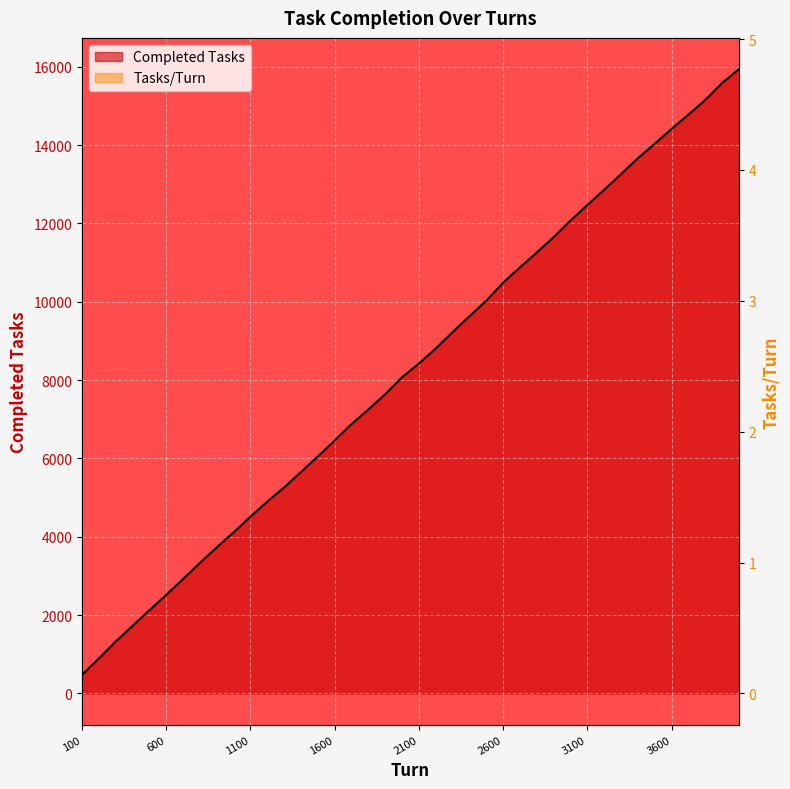

In Tasks/Turn, how many points are lower than both neighbors (excluding endpoints)?

6